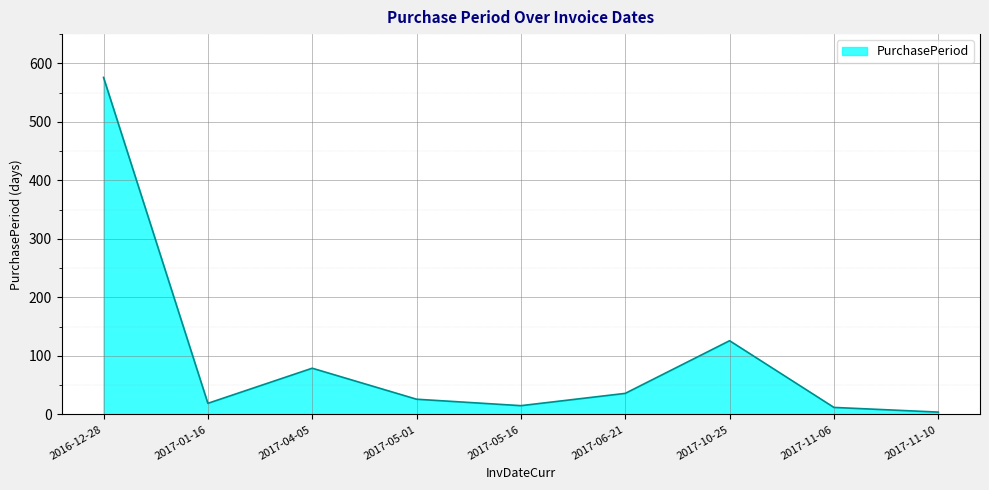

Which category has the lowest value across all series?

2017-11-10